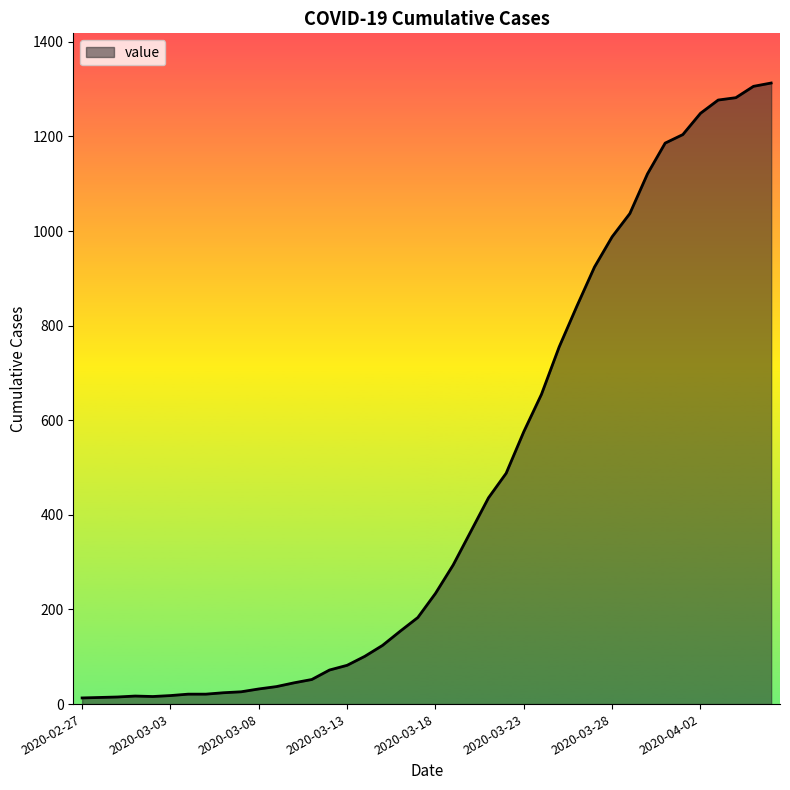

What is the difference between the maximum and minimum values?

1300